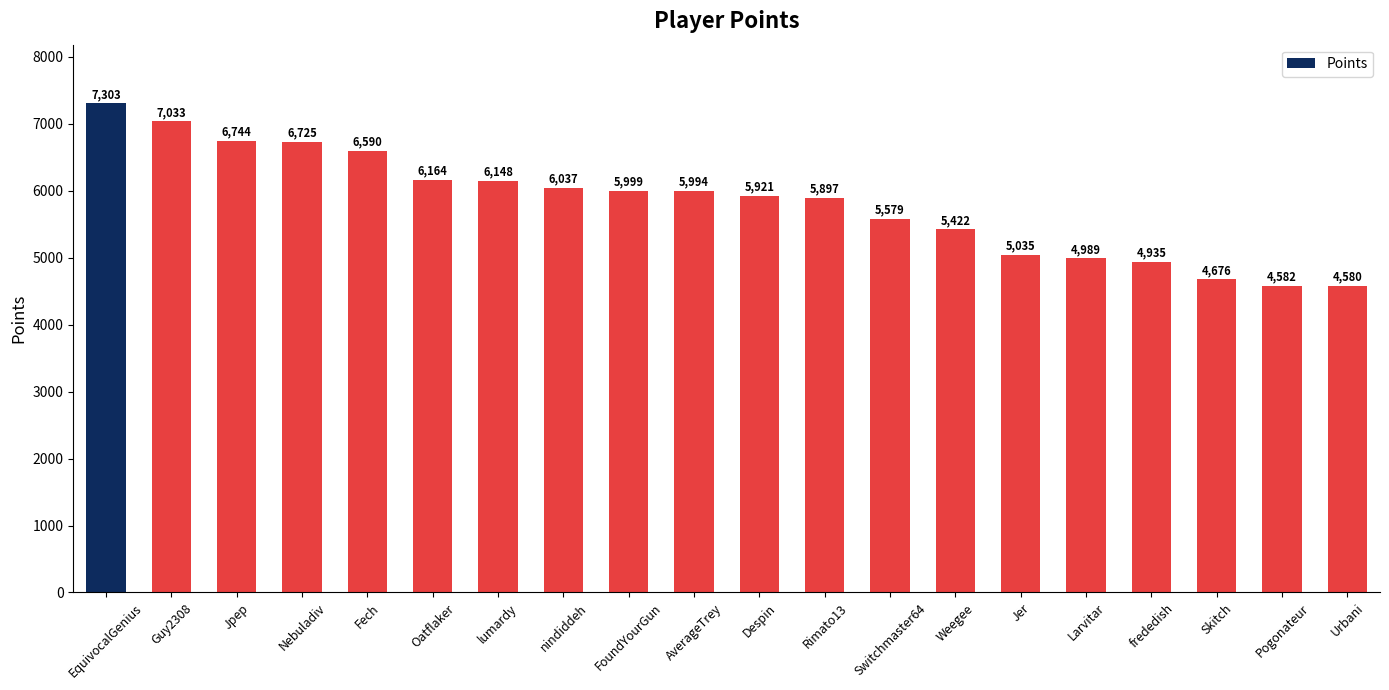

Approximately how many times larger is the value at Guy2308 compared to AverageTrey?

1.2